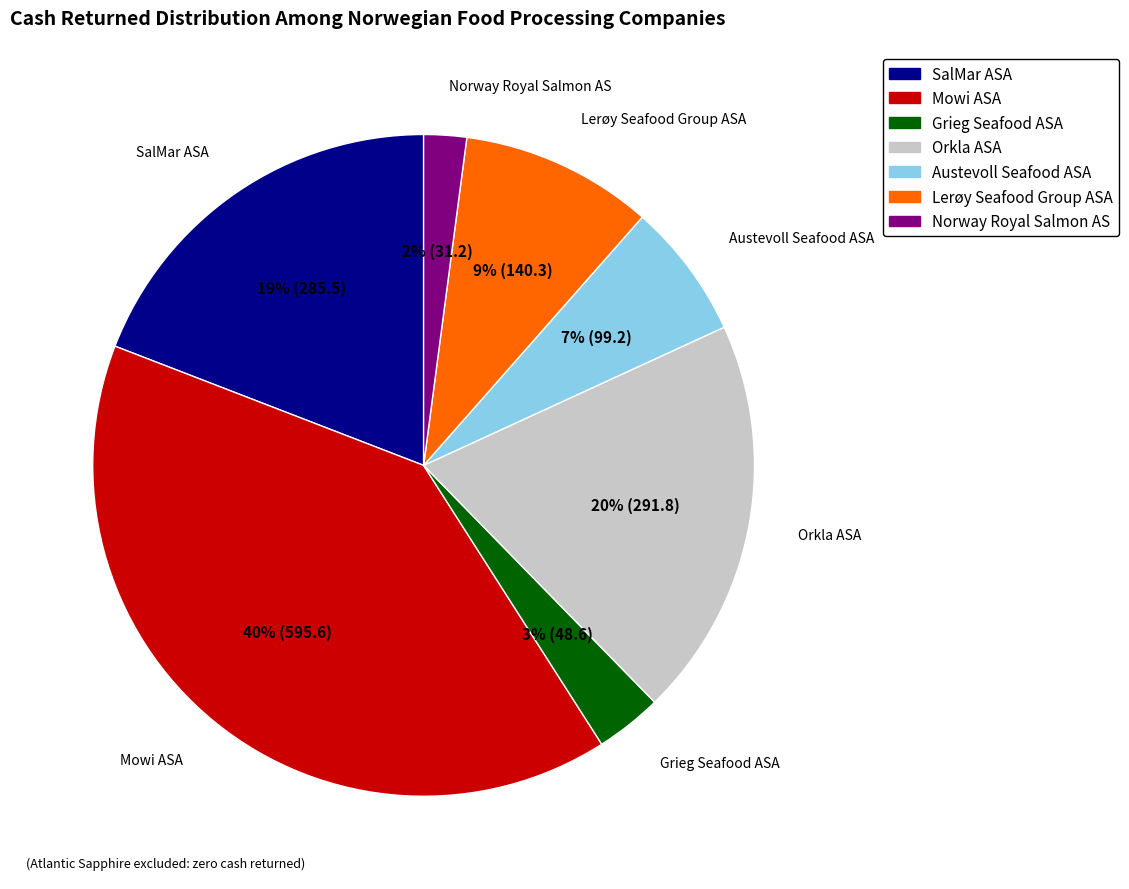

Between Orkla ASA and Norway Royal Salmon AS, which is larger?

Orkla ASA